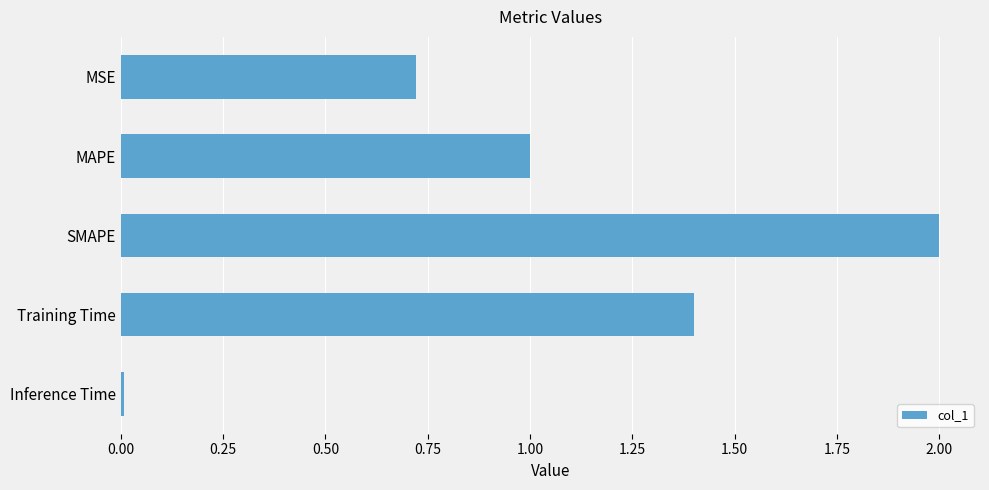

What is the difference between the second highest and minimum values?

1.4